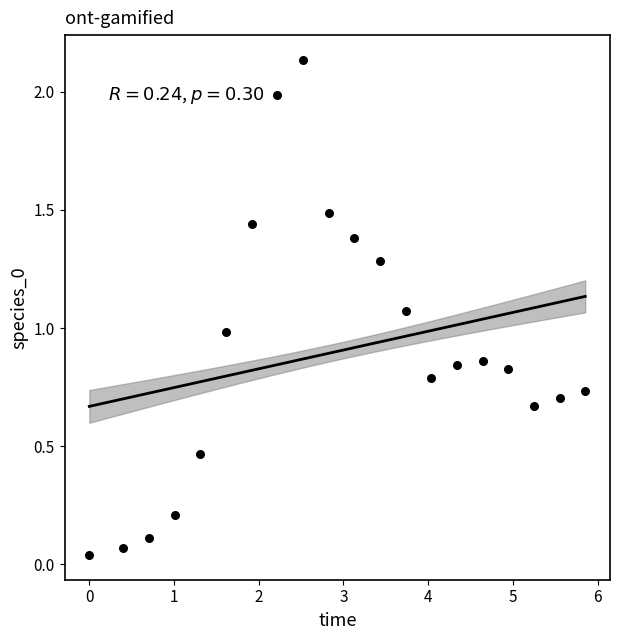

What is the range of X values (max minus min)?

5.9